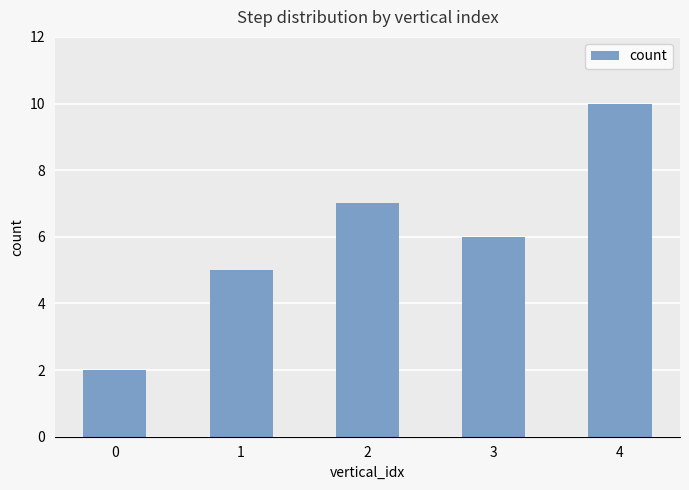

Count the number of data series in this chart.

1